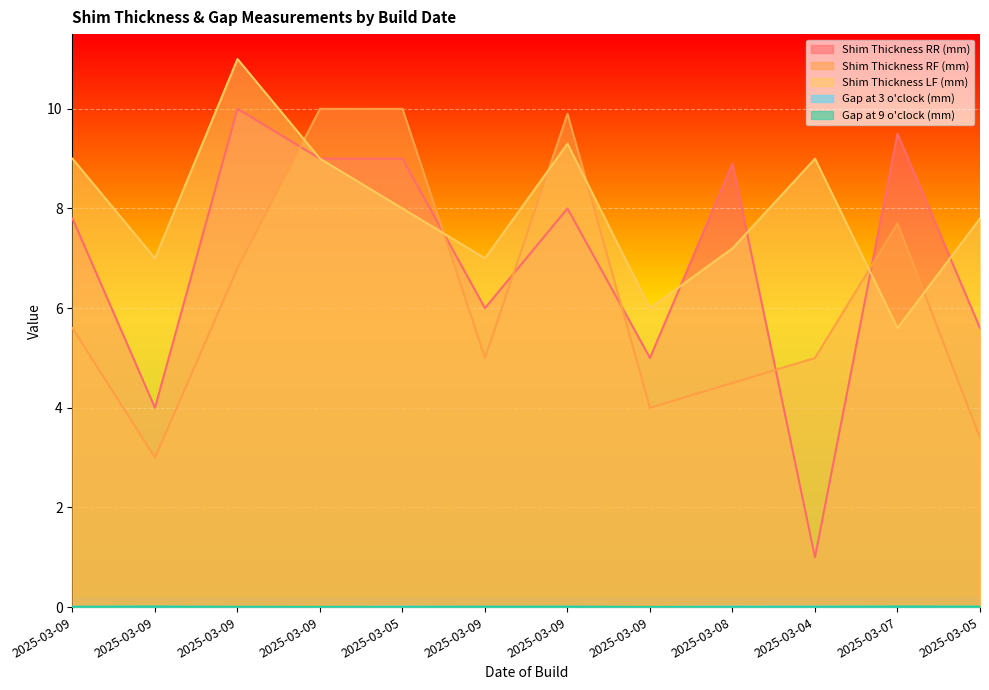

Does the chart display data point markers on the line(s)?

No